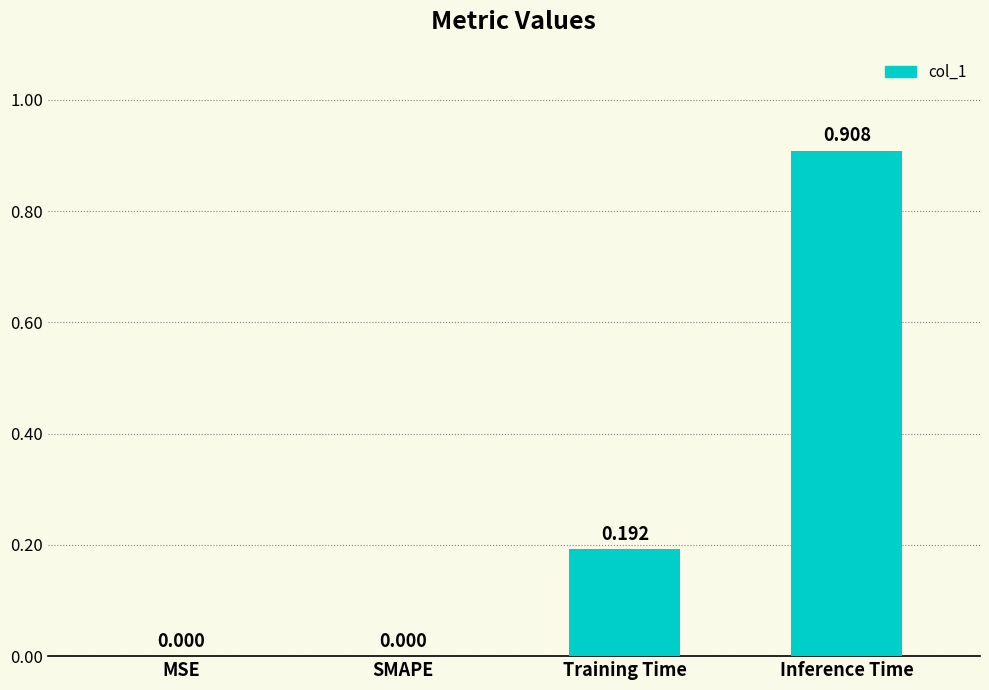

Between Training Time and Inference Time, which is larger?

Inference Time